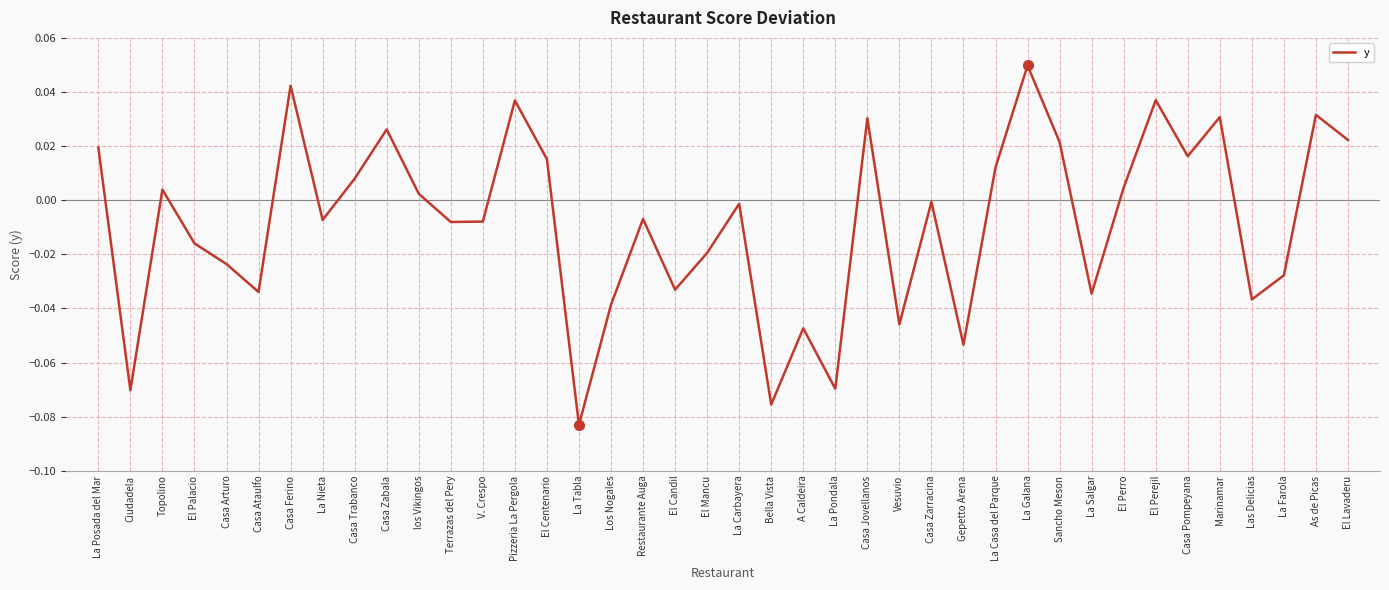

True or false: the data shows -0.0 at A Caldeira.

True